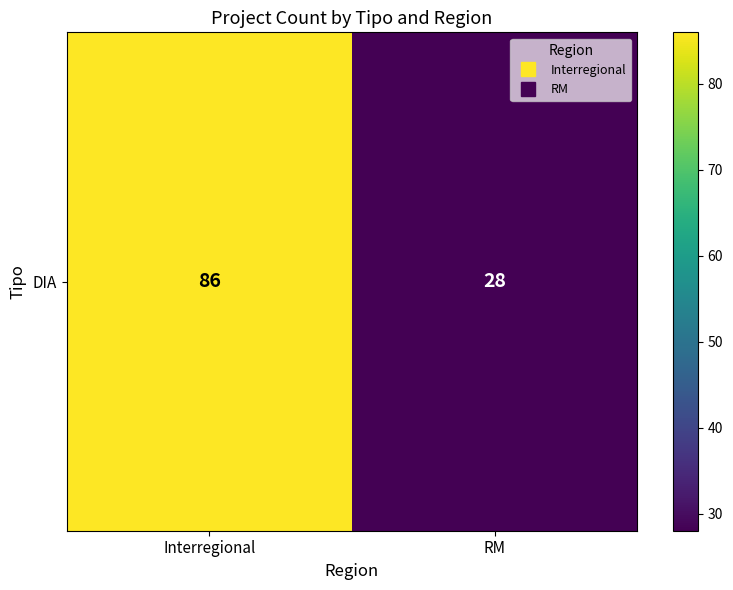

Reading left to right, list all the values displayed in this chart.

86	28